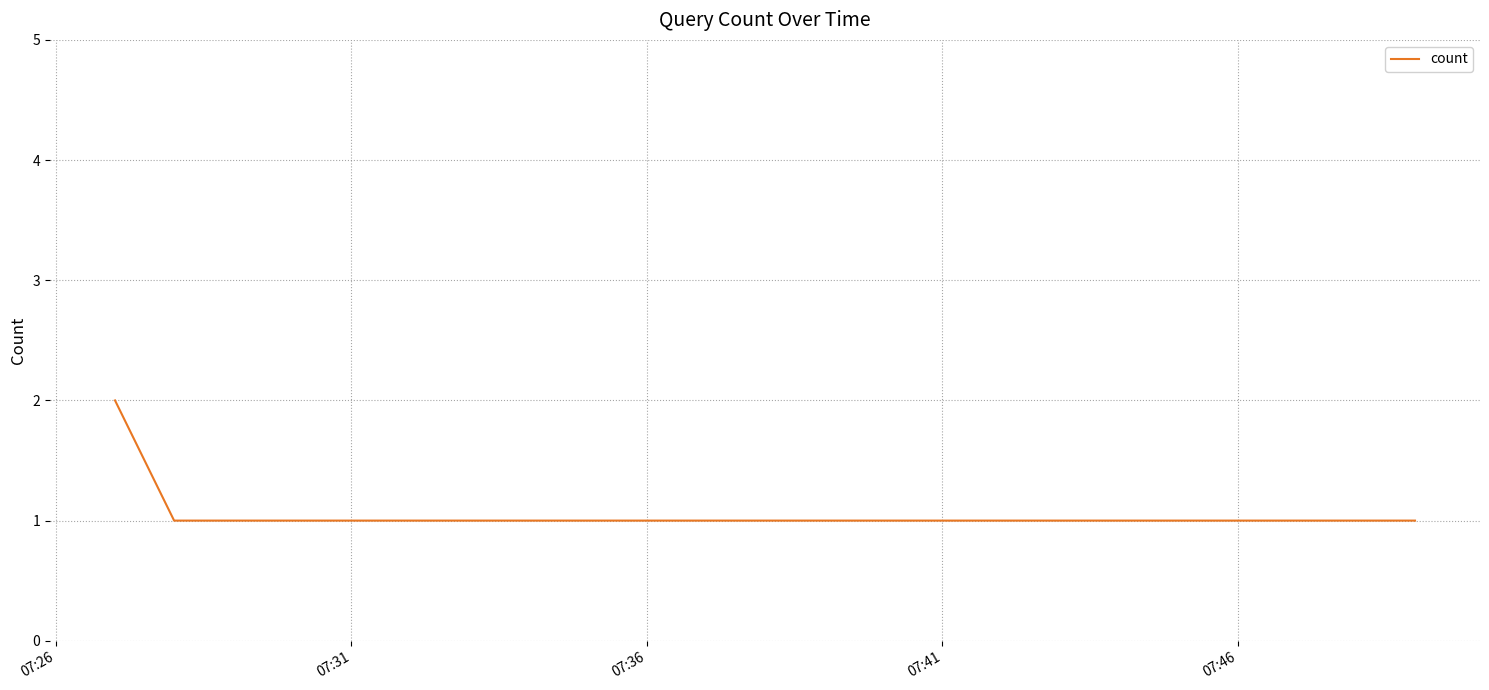

Reading left to right, list all the values displayed in this chart.

2	1	1	1	1